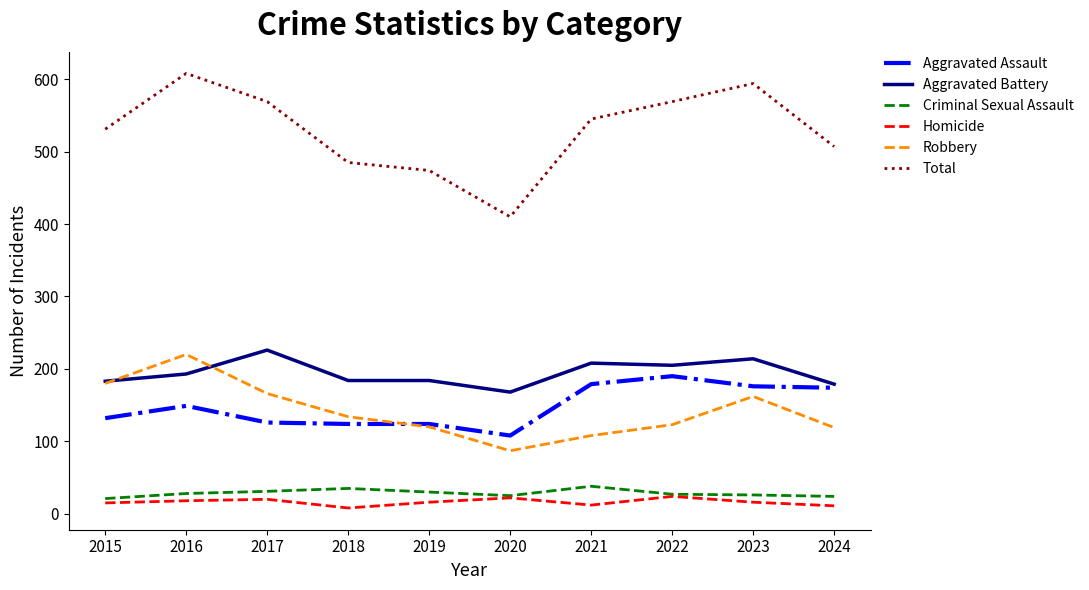

How many distinct data groups are displayed?

6